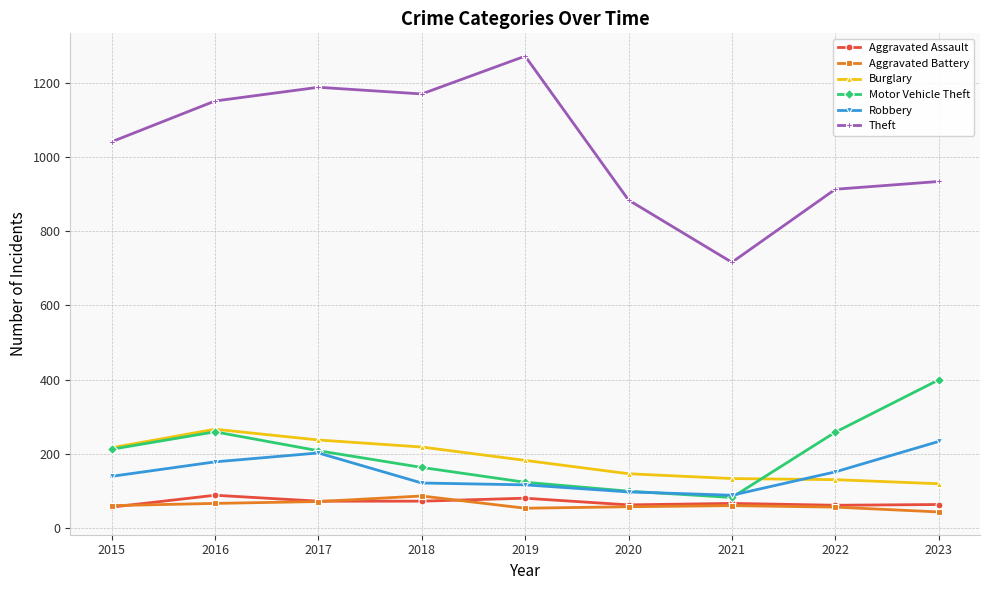

True or false: Theft has a value of 1906 at 2019.

False